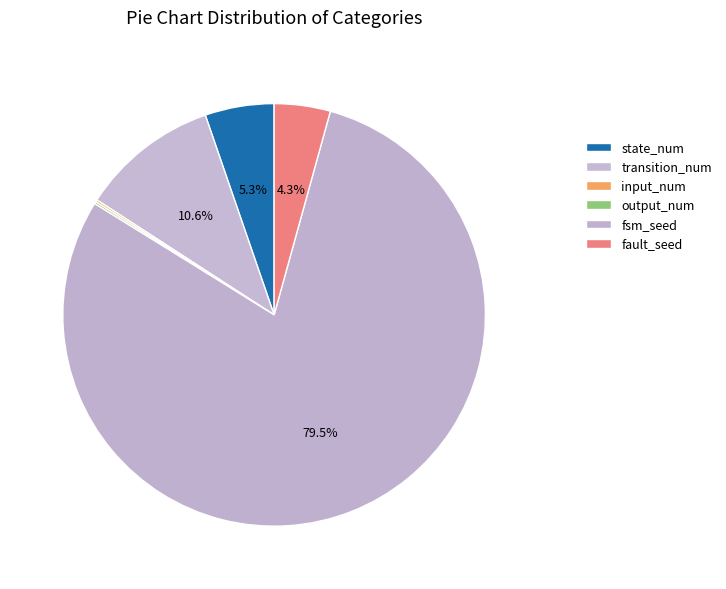

To the nearest percent, what is the difference between the state_num and fault_seed slice percentages?

1%